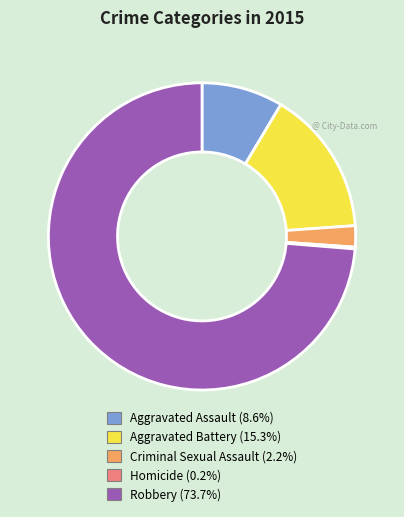

Which category has the biggest portion of the pie?

Robbery